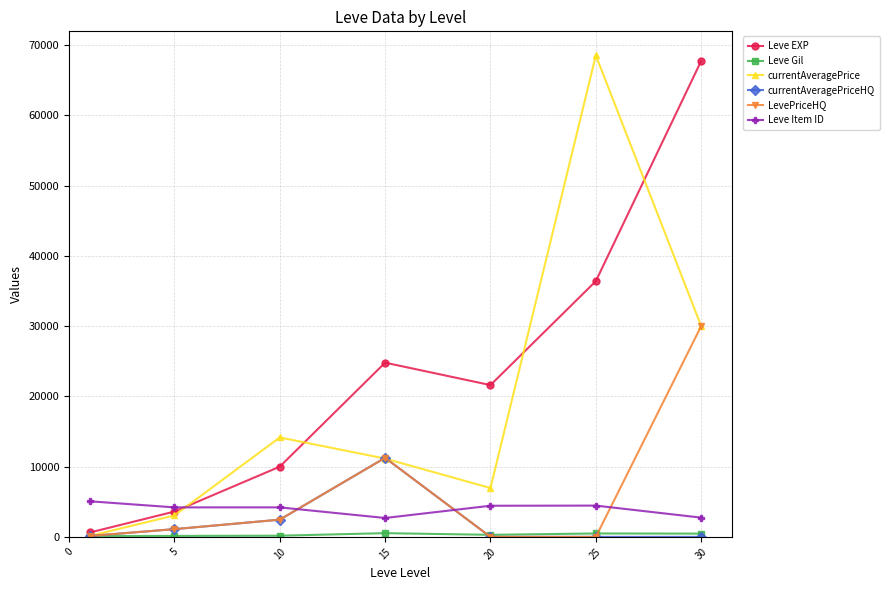

How many categories are shown in the chart?

7